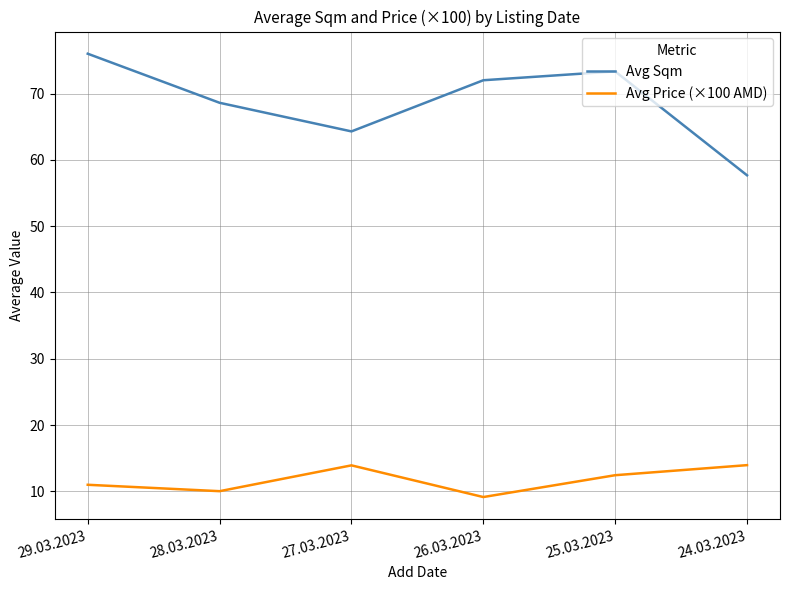

True or false: Avg Sqm and Avg Price (×100 AMD) intersect in this chart.

False